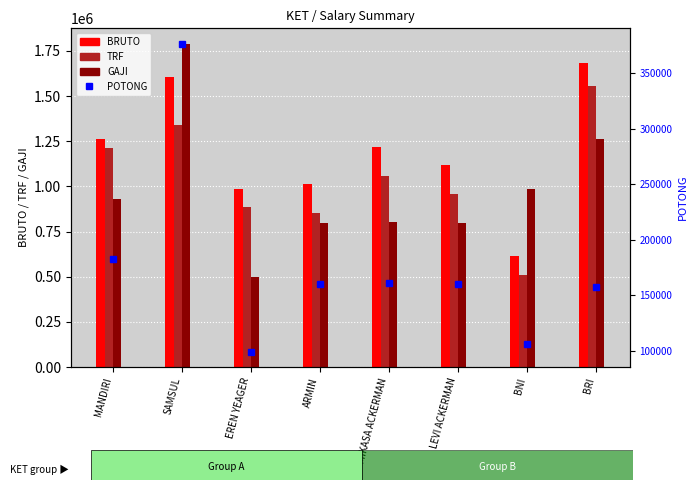

At BRI, list the series in order from largest to smallest.

BRUTO, TRF, GAJI, POTONG